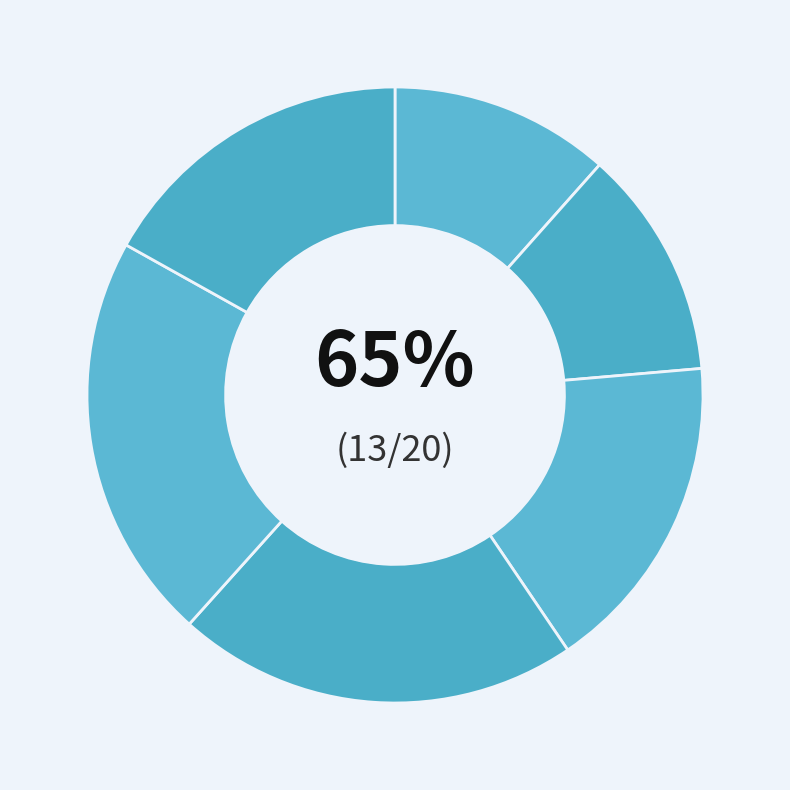

The 扭转上 slice represents 21% of the pie. True or false?

True